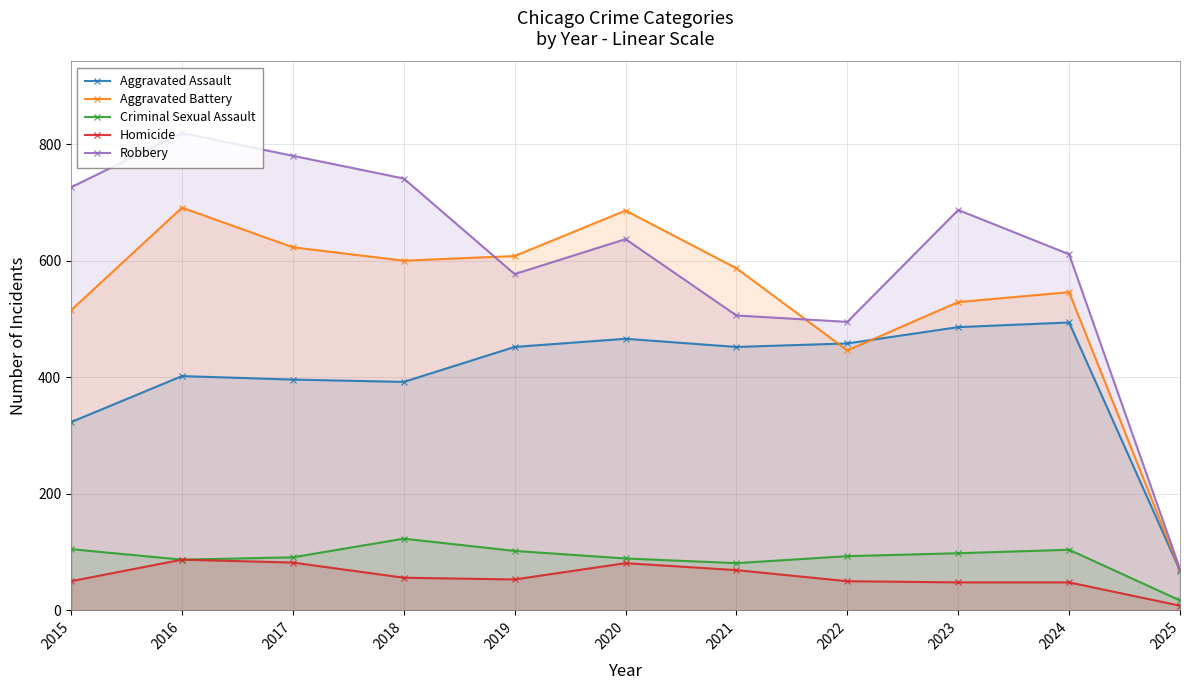

At how many categories does at least one series exceed 499?

9